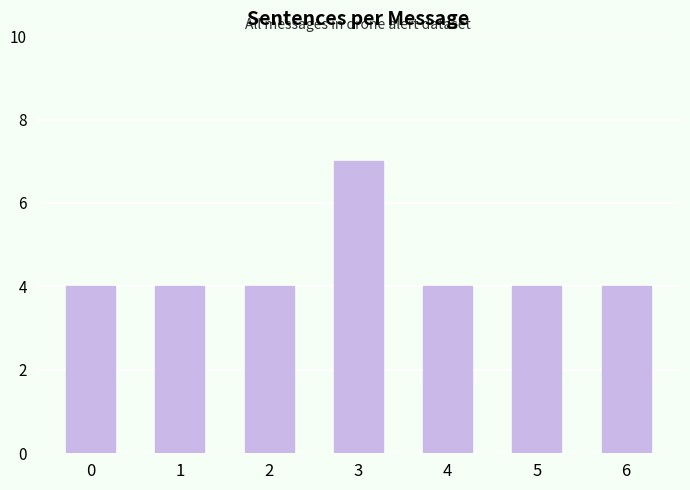

How many distinct data groups are displayed?

1